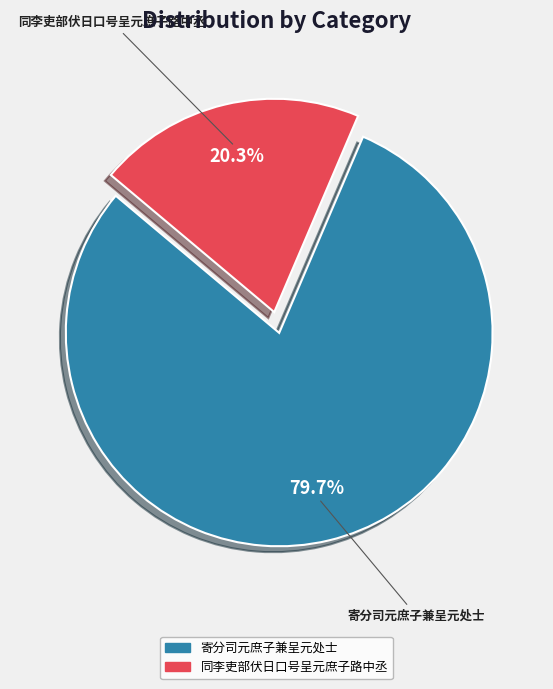

What portion of the pie excludes 寄分司元庶子兼呈元处士?

20.3%